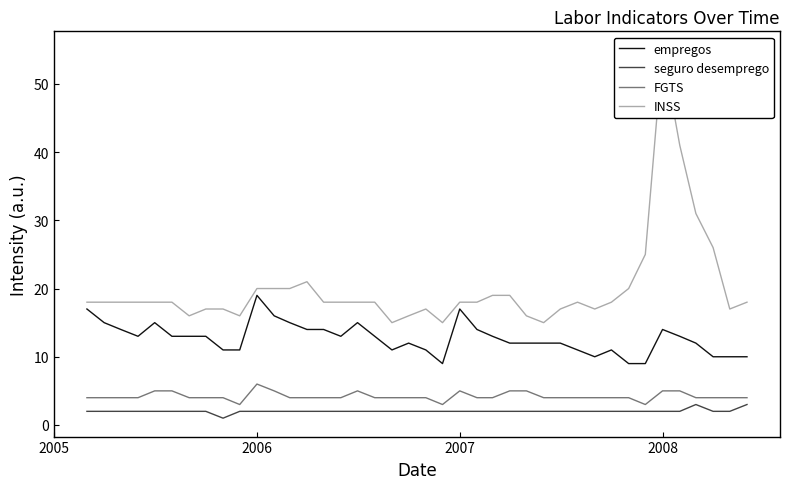

True or false: empregos and seguro desemprego intersect in this chart.

False